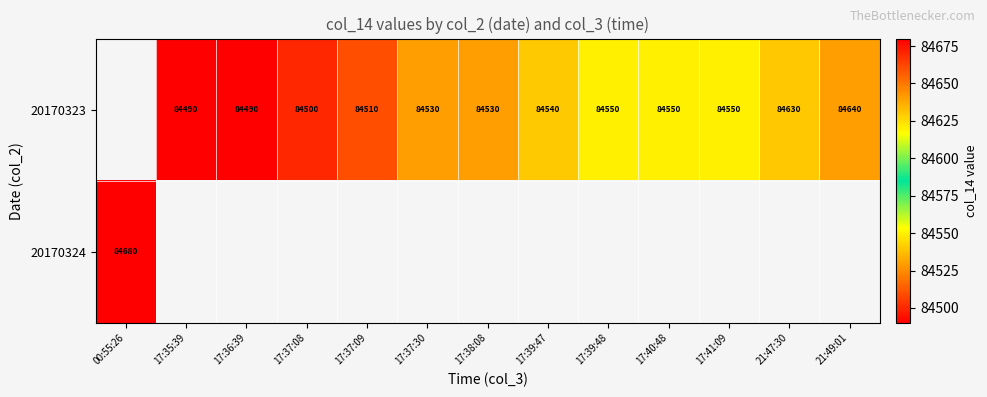

Between 17:37:30 and 17:40:48, which is larger?

17:40:48